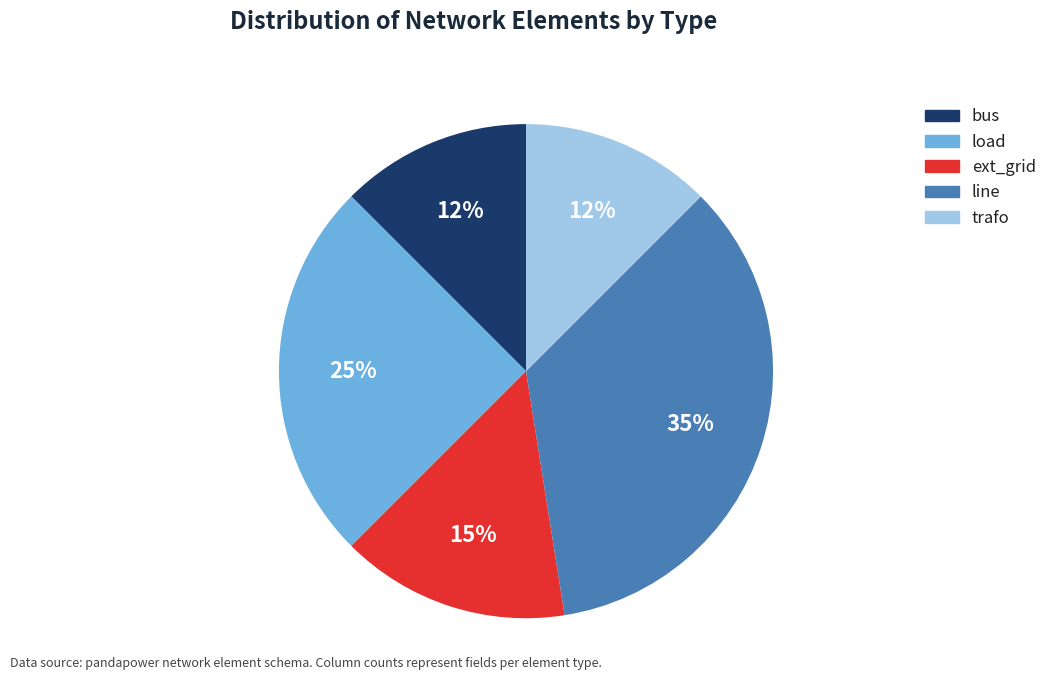

Combined, do trafo and line account for over 50%?

No